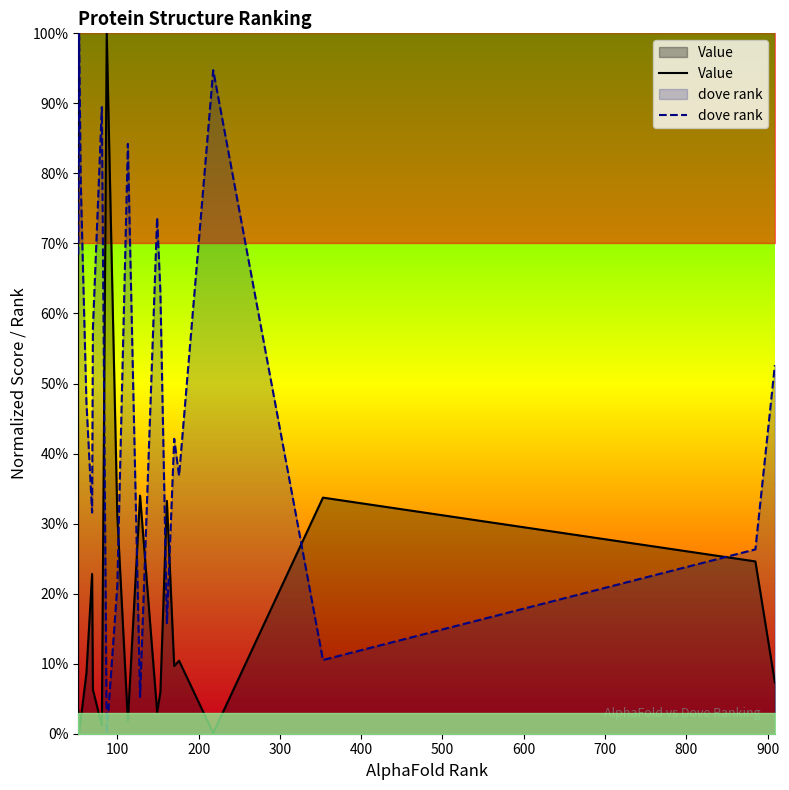

Is the value of dove rank at 17 greater than the value of Value at 1000?

No